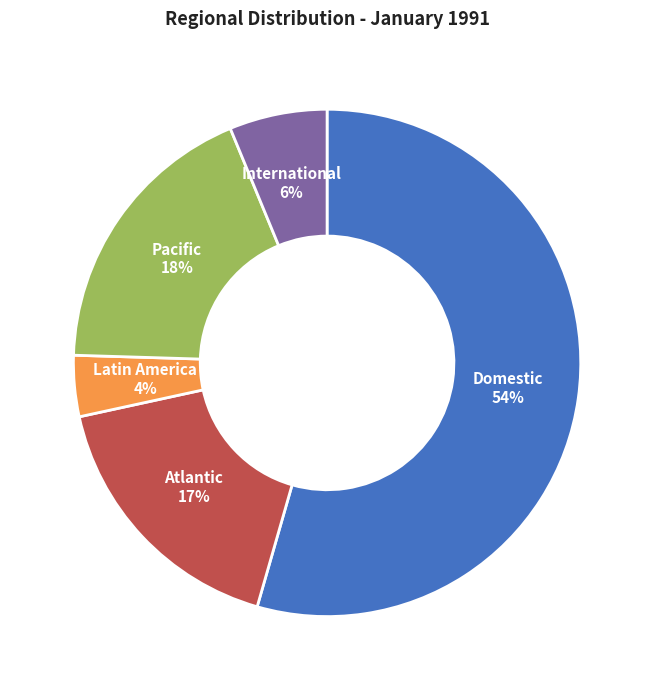

Count the number of slices in the pie.

5